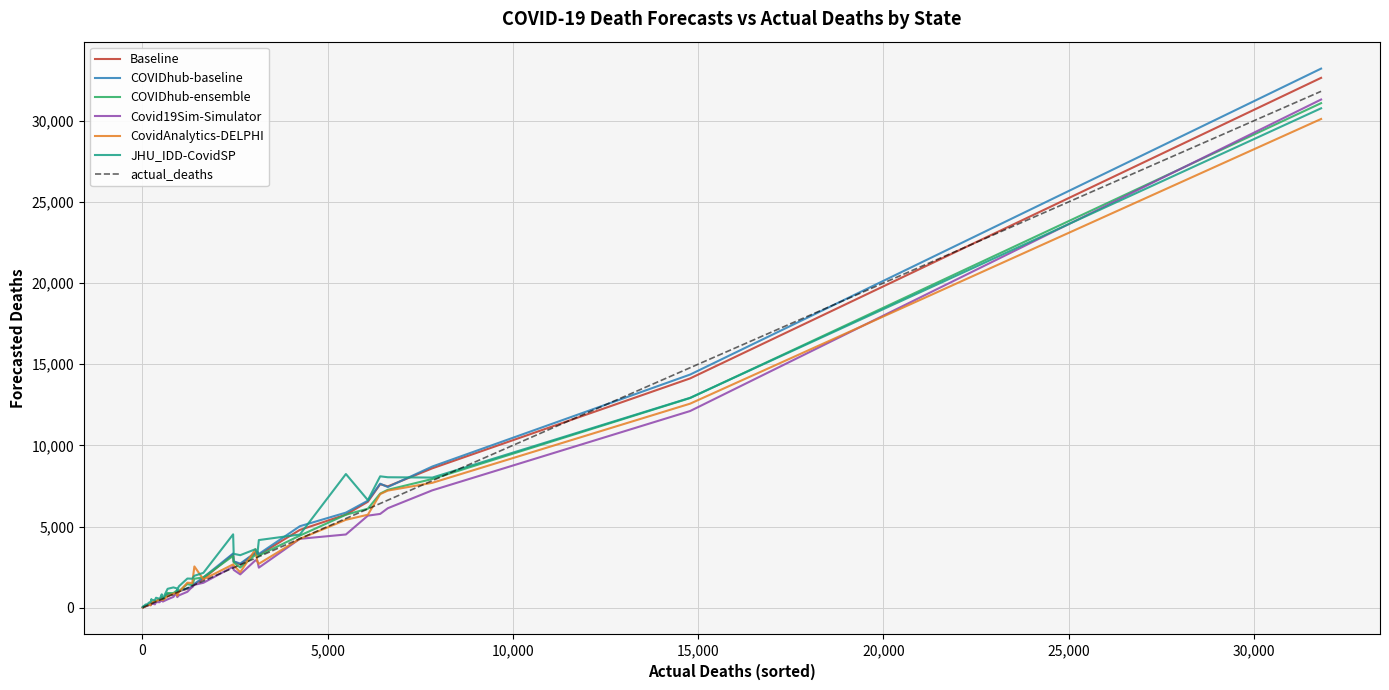

What is the maximum value shown in the chart?

33216.5